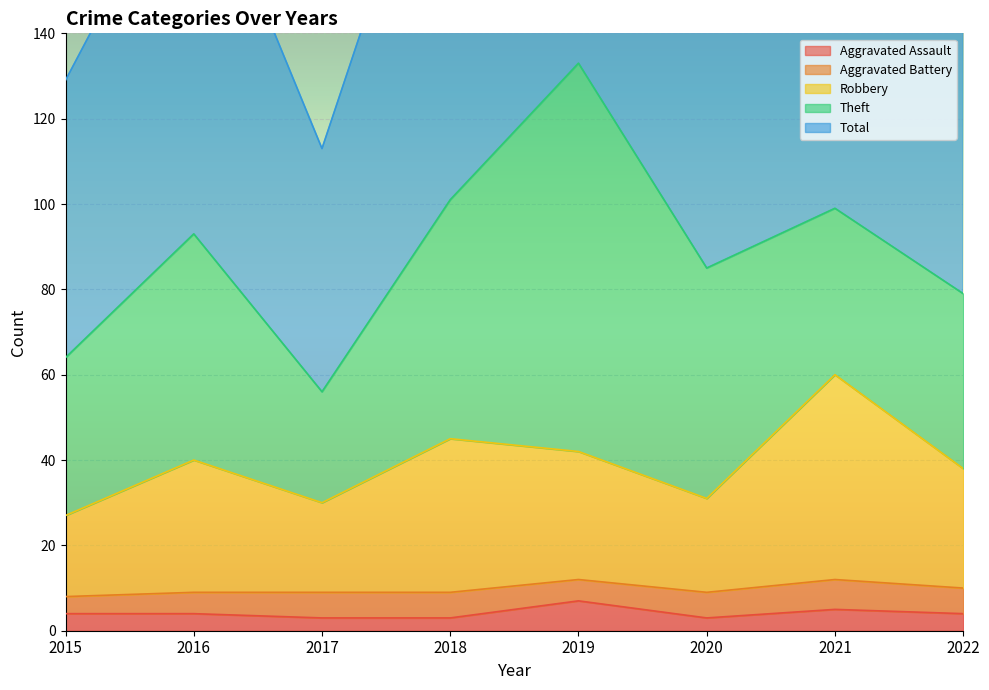

At which label does Robbery reach its peak?

2021